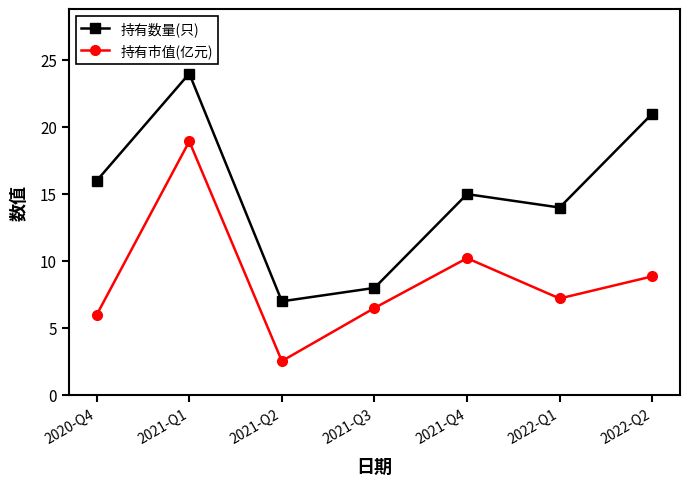

Reading right to left, extract all data points from this chart.

持有数量(只): 21.0	14.0	15.0	8.0	7.0	24.0	16.0
持有市值(亿元): 8.9	7.2	10.2	6.5	2.5	18.9	6.0